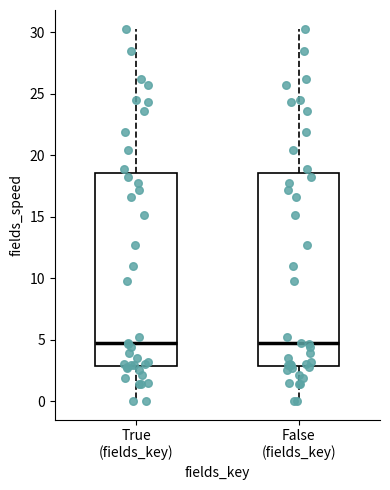

Reading left to right, read every box against the y-axis: the position of its median line, the range the box covers, and the ends of its whiskers. The values are not printed on the chart, so give them approximately, as read against the axis.

True (fields_key): median 4.5, box 3.0 to 18.5, whiskers 0.0 to 30.5
False (fields_key): median 4.5, box 3.0 to 18.5, whiskers 0.0 to 30.5